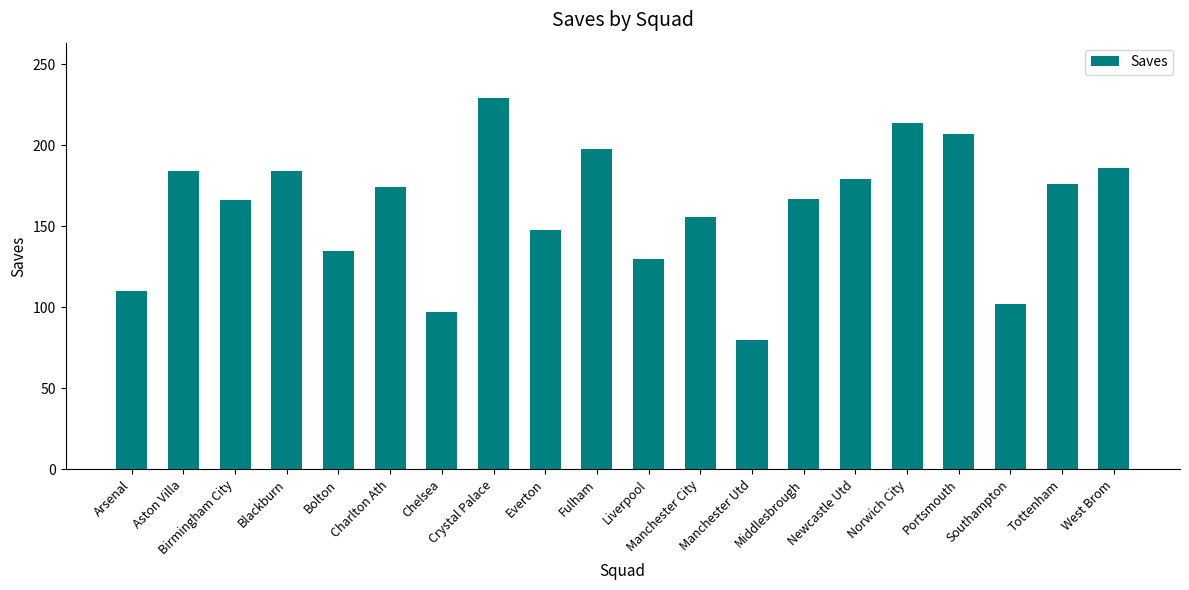

What is the value of the 4th bar from the left?

184